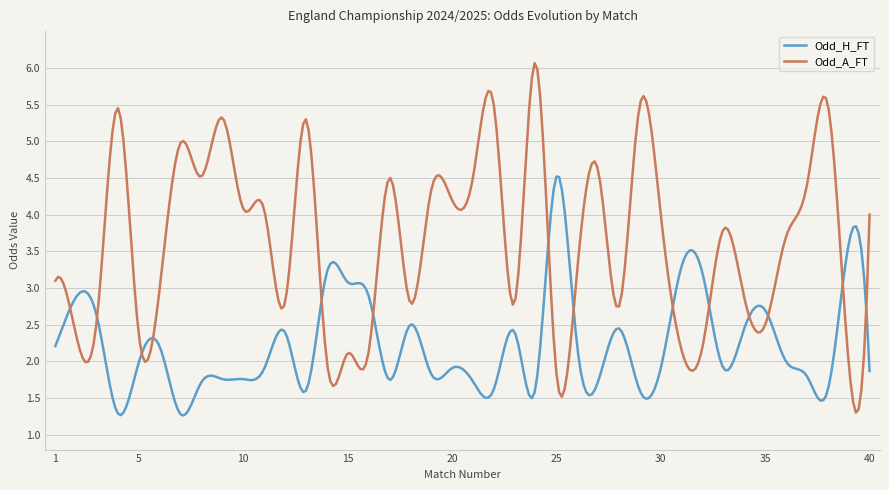

Which series has the largest total across all categories?

Odd_A_FT